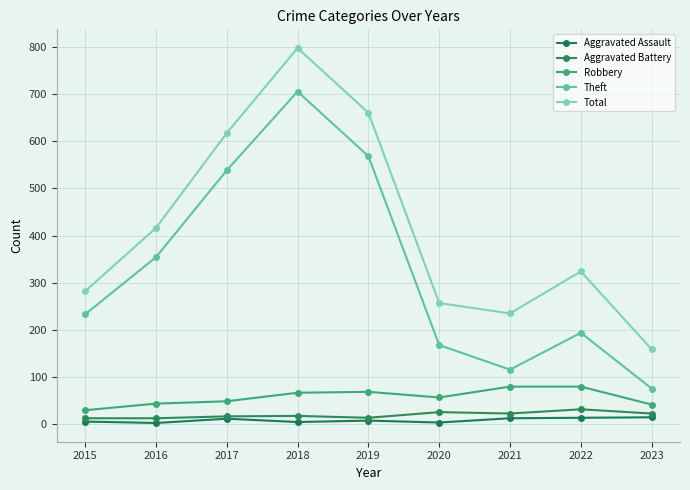

What are all the series names shown in the legend?

Aggravated Assault, Aggravated Battery, Robbery, Theft, Total